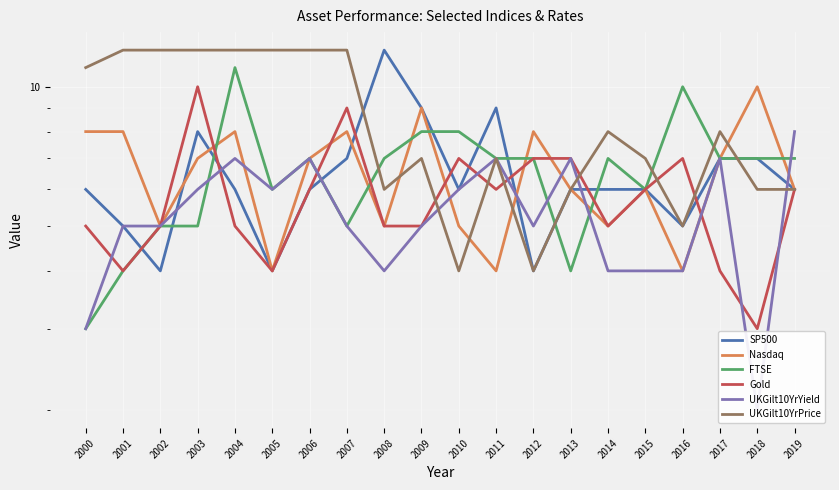

What is the value of the Gold point at the 9th from the left?

5